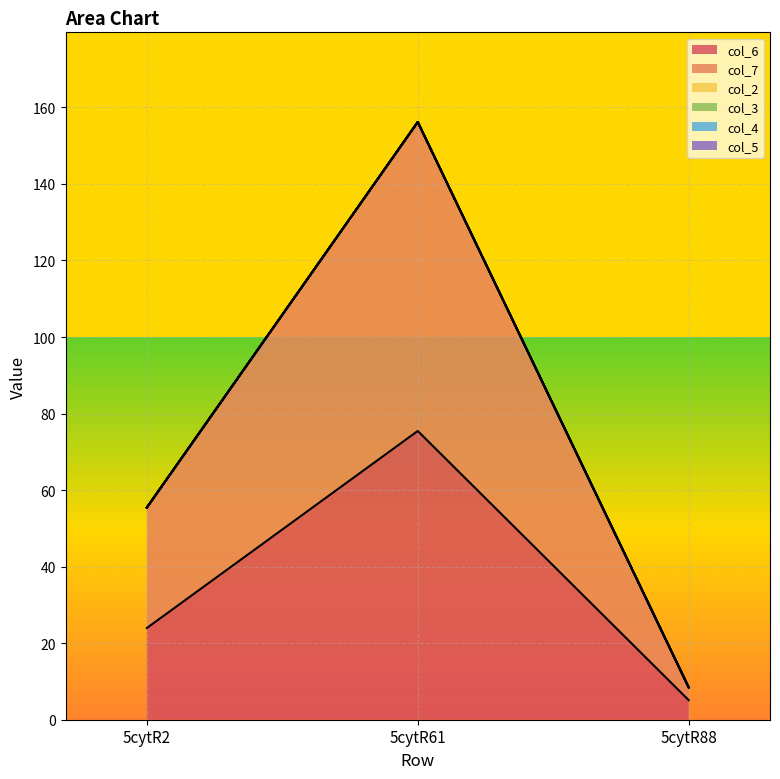

List the labels in order of col_6 value, largest first.

5cytR61, 5cytR2, 5cytR88